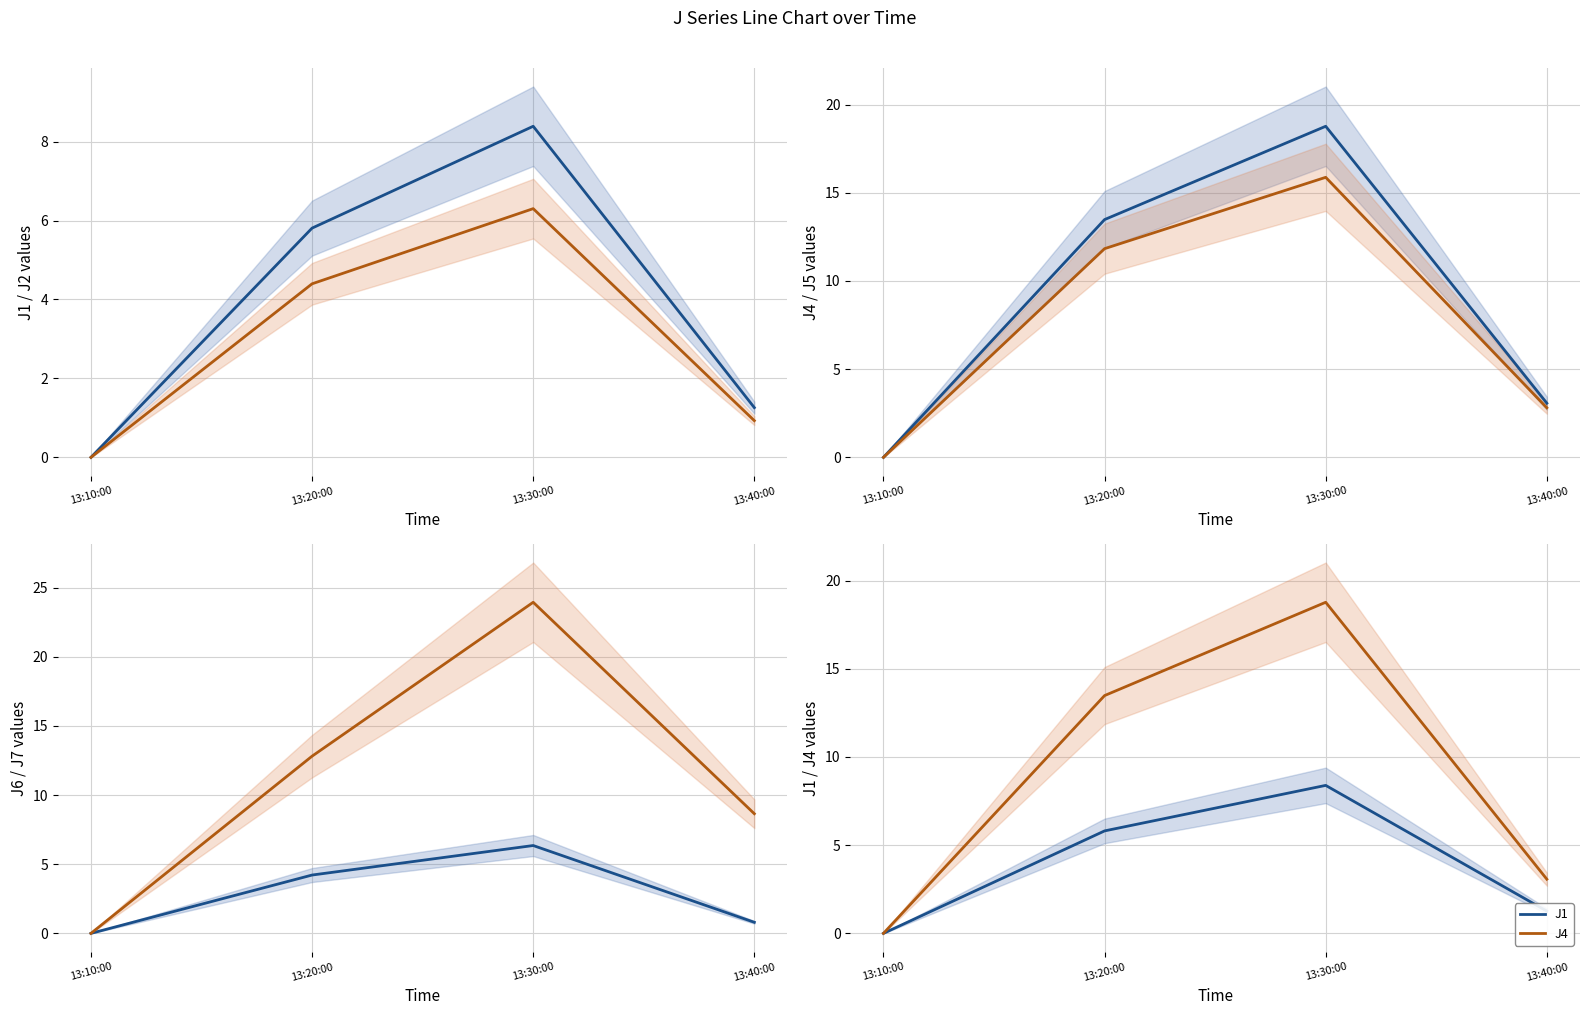

What is the difference between the J2 values at 13:20:00 and 13:30:00?

1.9